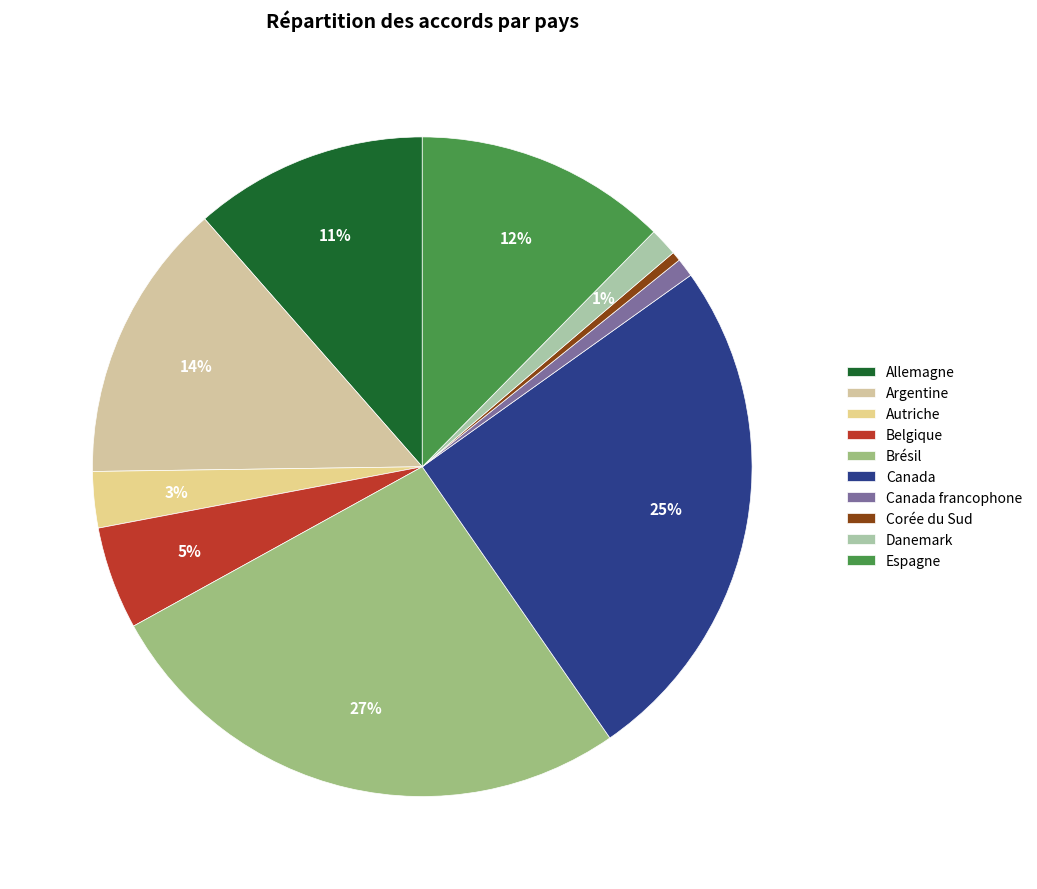

How many segments does this pie chart have?

10